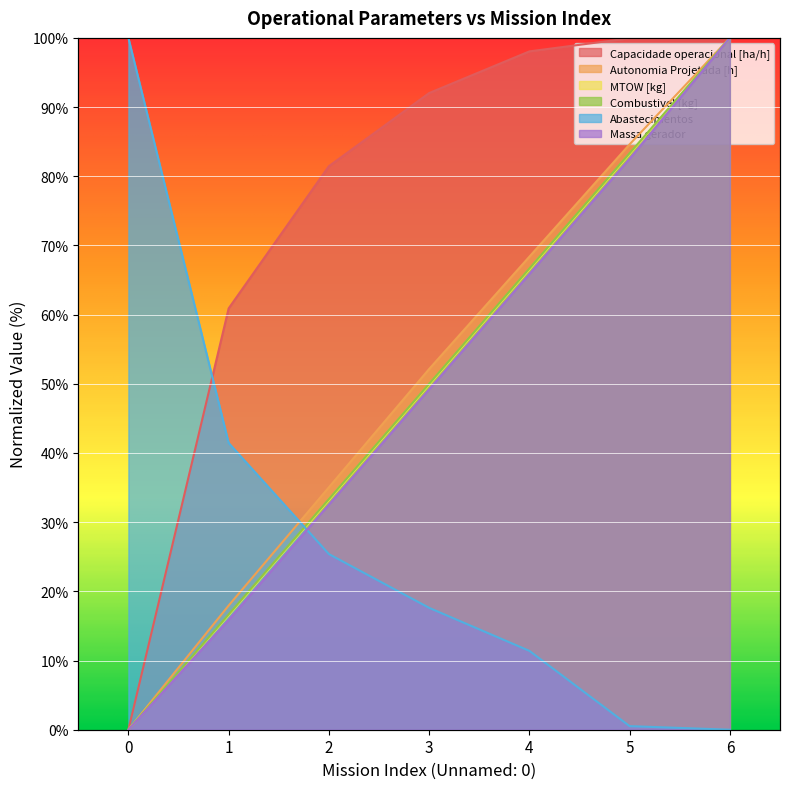

How many series are shown in this chart?

6